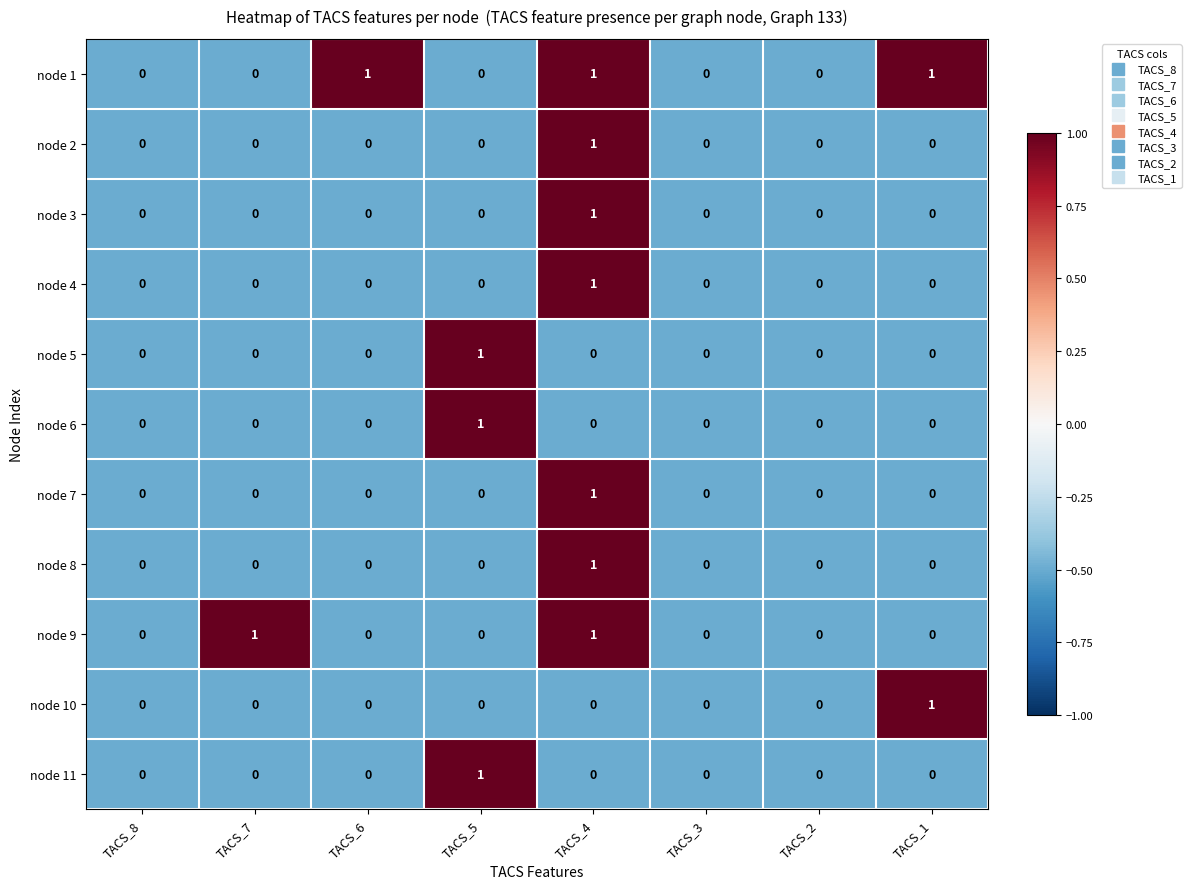

Is it true that node 9 equals 0 at TACS_6?

True